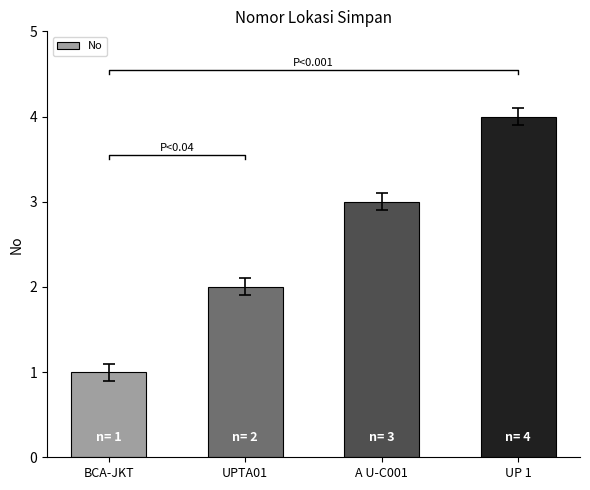

At which category does the chart reach its peak across all series?

UP 1